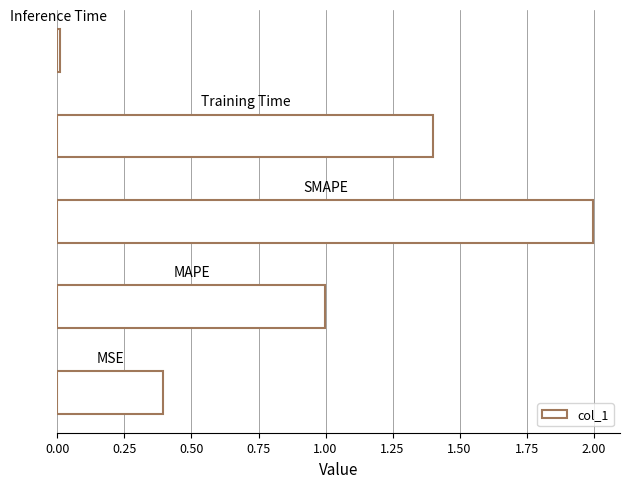

What is the difference between the second highest and minimum values?

1.4